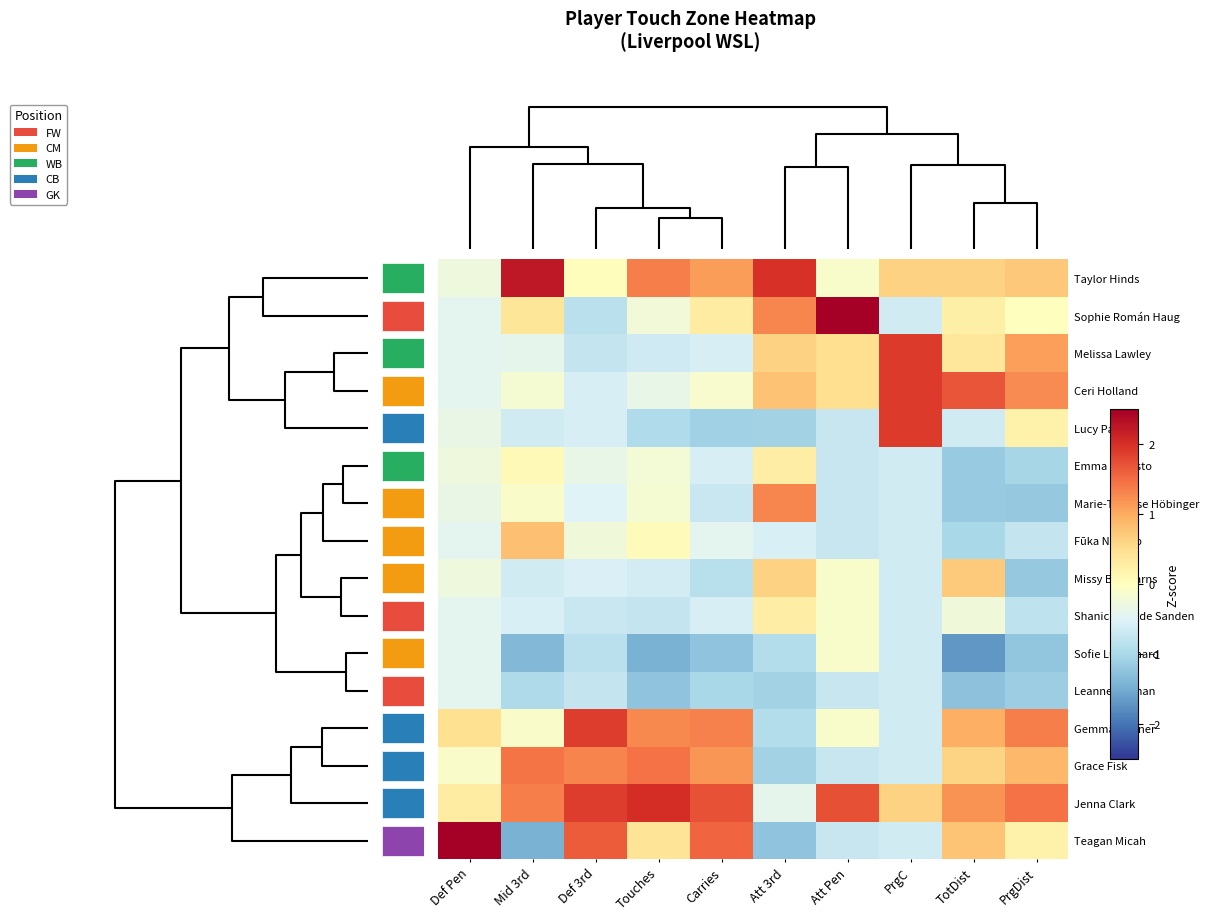

How many series are shown in this chart?

16